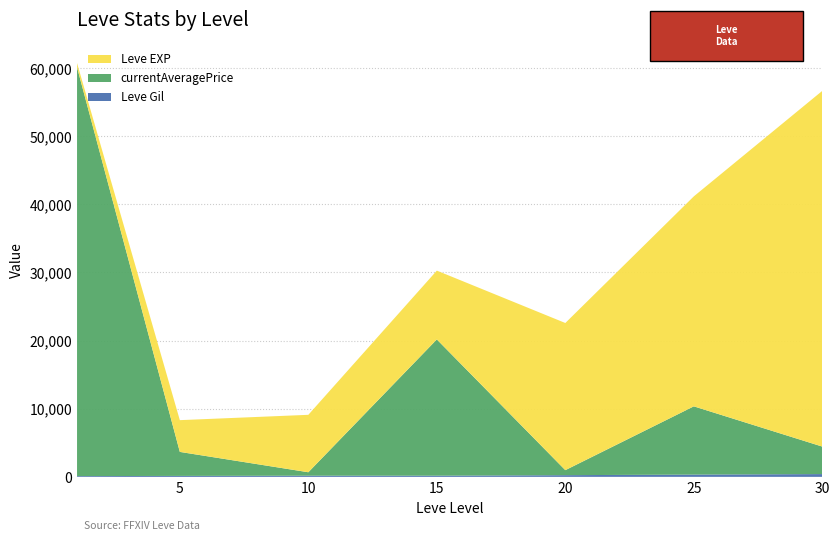

Does the chart have visible grid lines?

Yes